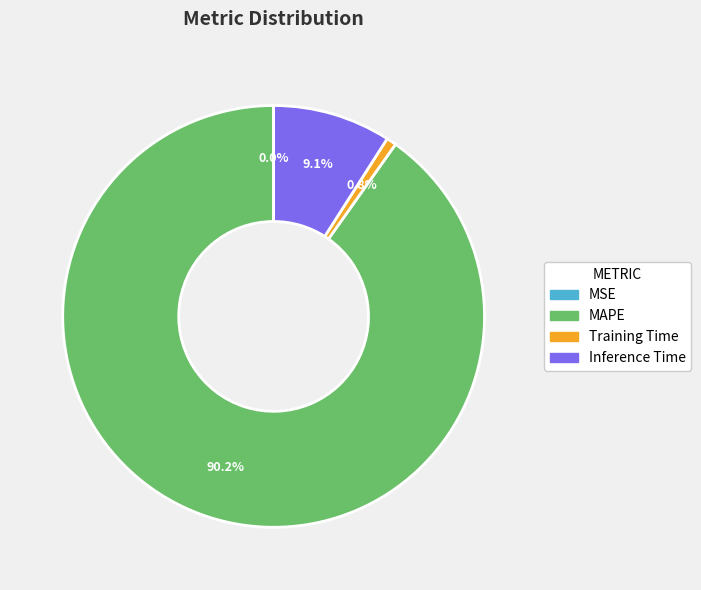

To the nearest percent, what percentage of the pie is Inference Time?

9%